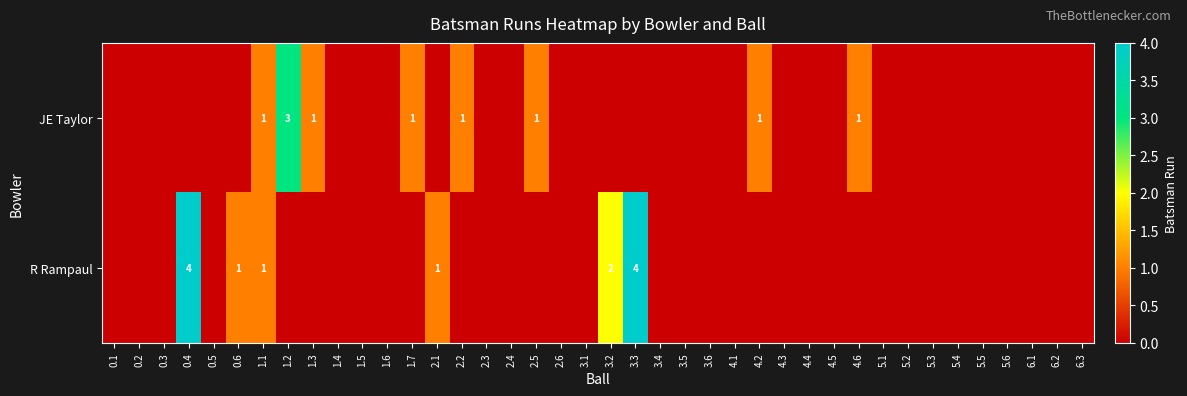

The R Rampaul series shows 1 at 2.1. True or false?

True